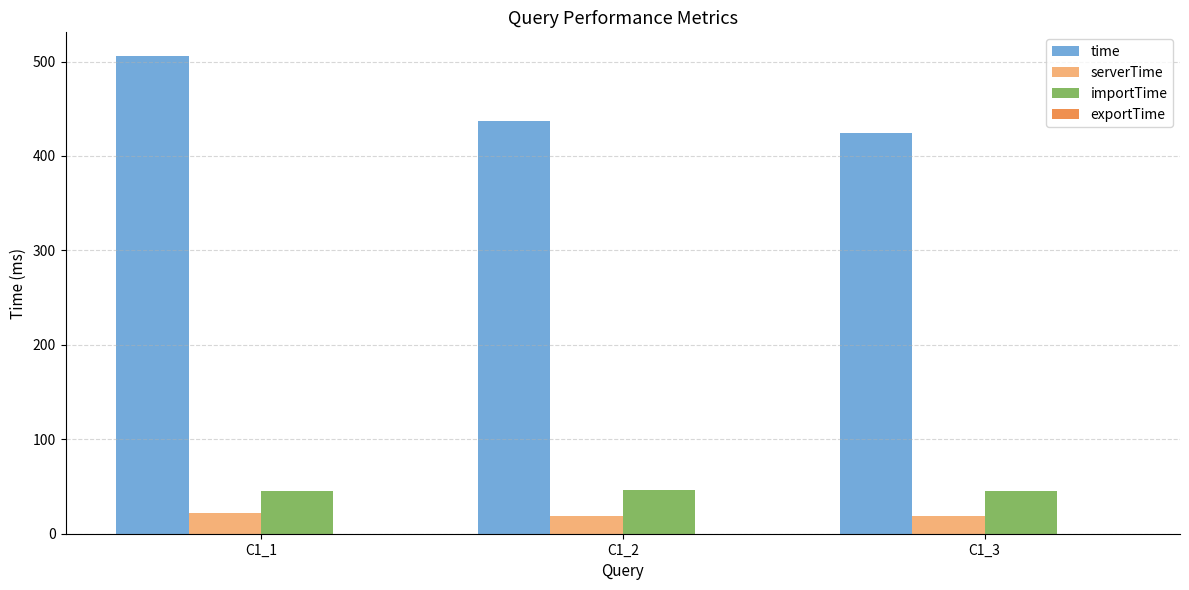

What is the maximum value shown in the chart?

505.6